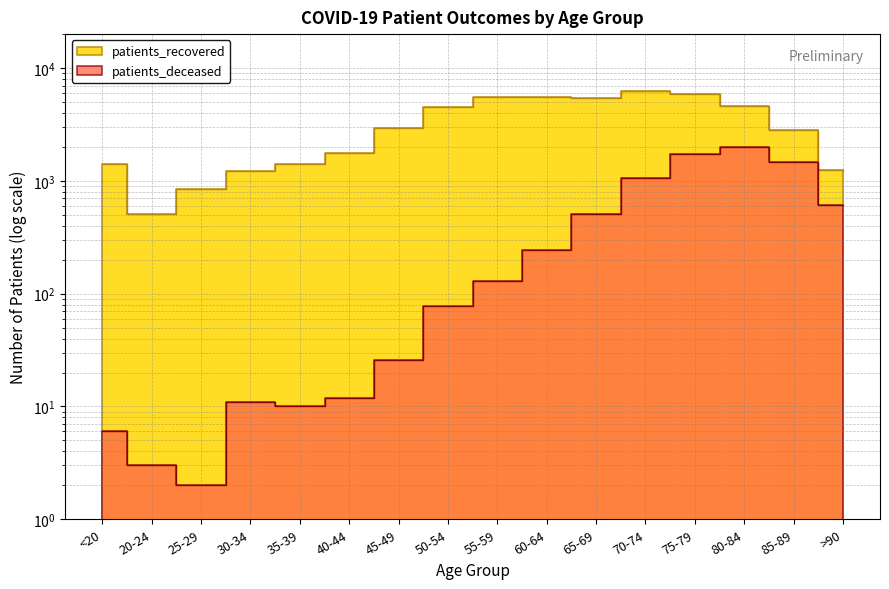

At which label does patients_deceased first exceed 130?

60-64